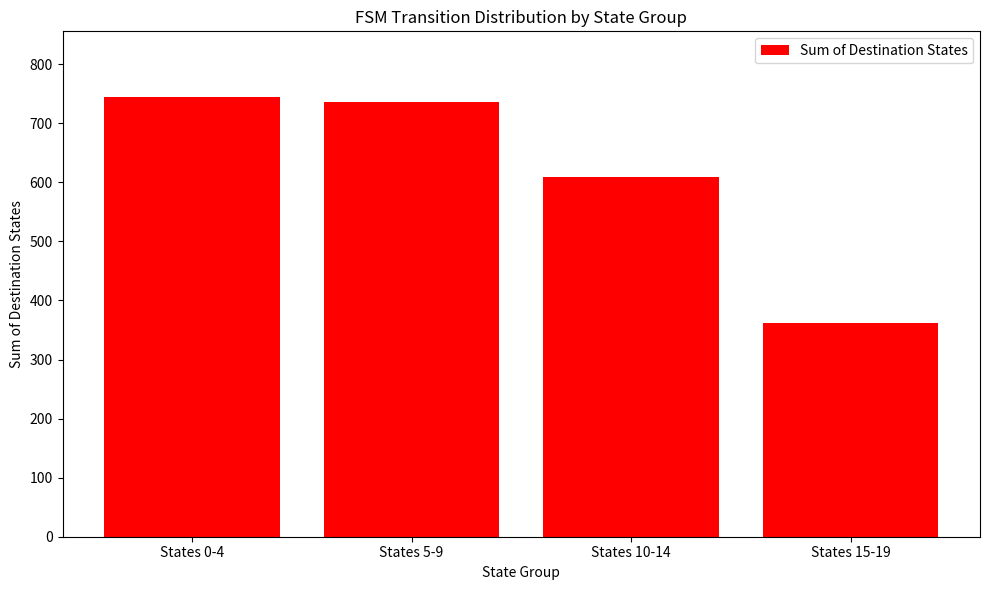

Reading left to right, what are all the values shown in this chart?

States 0-4=744	States 5-9=736	States 10-14=609	States 15-19=361